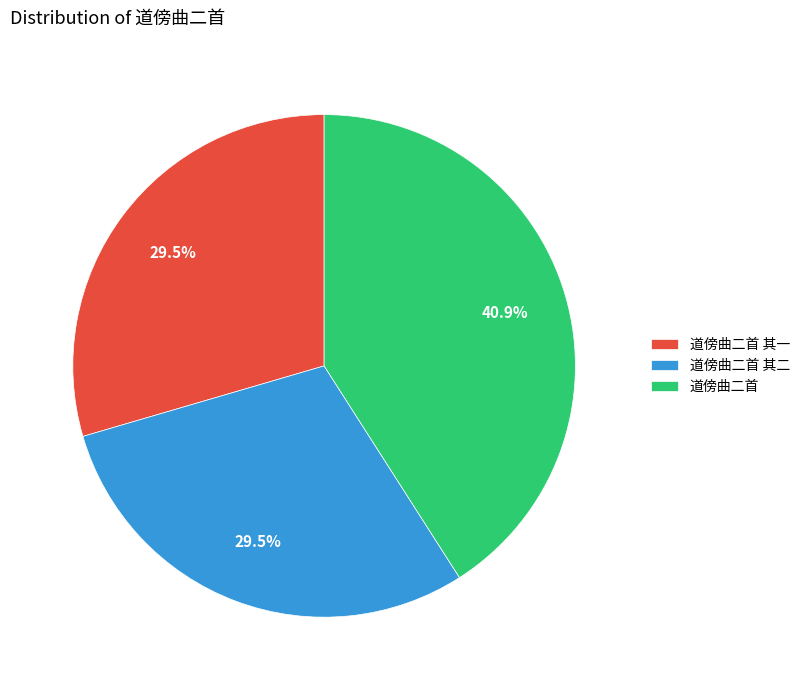

What portion of the pie excludes 道傍曲二首 其二?

70.5%